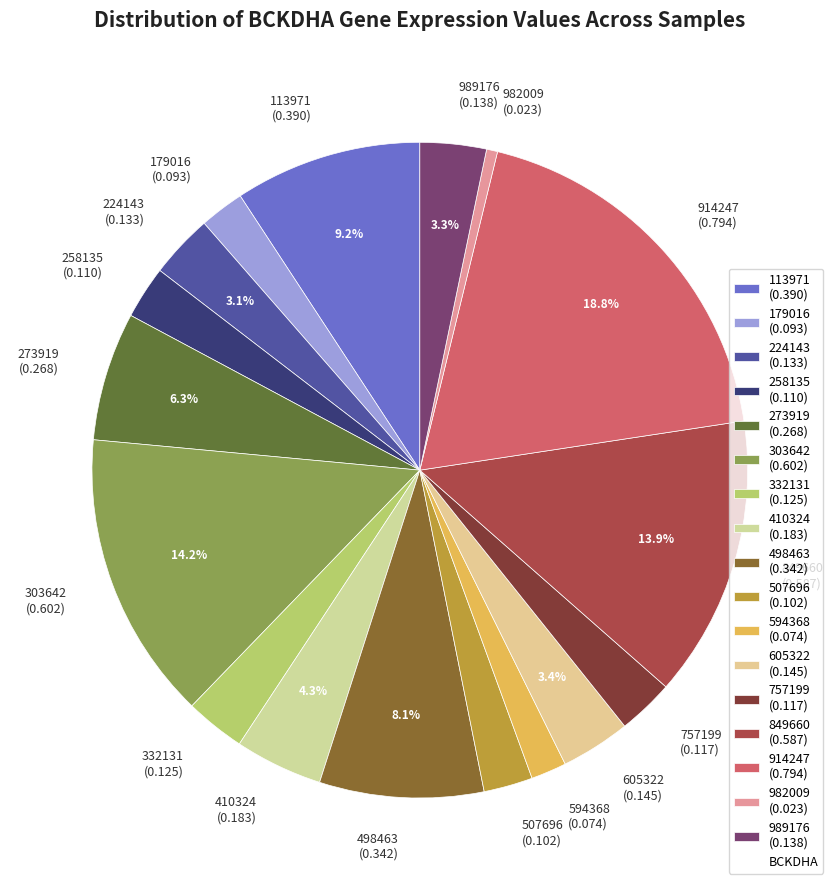

Is there any slice that represents more than half of the pie?

No